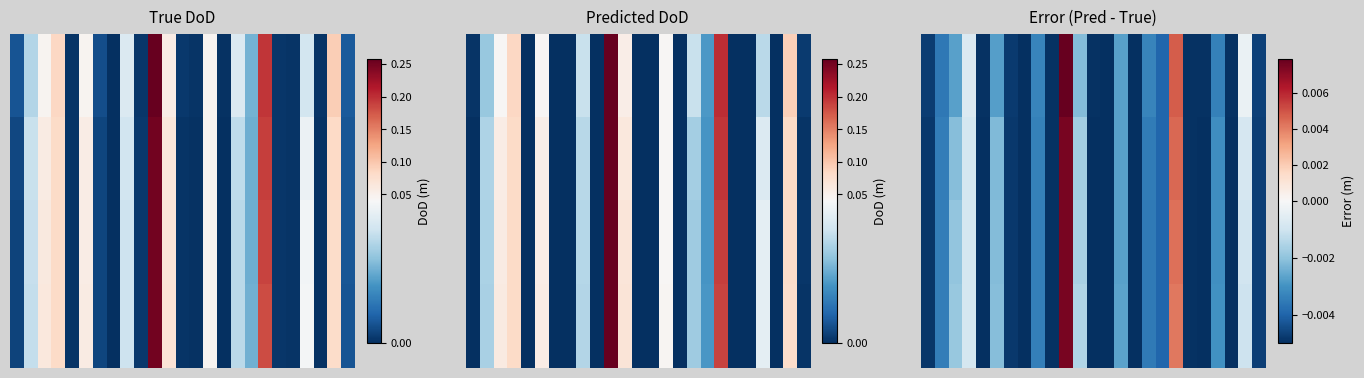

How many categories are shown in the chart?

25